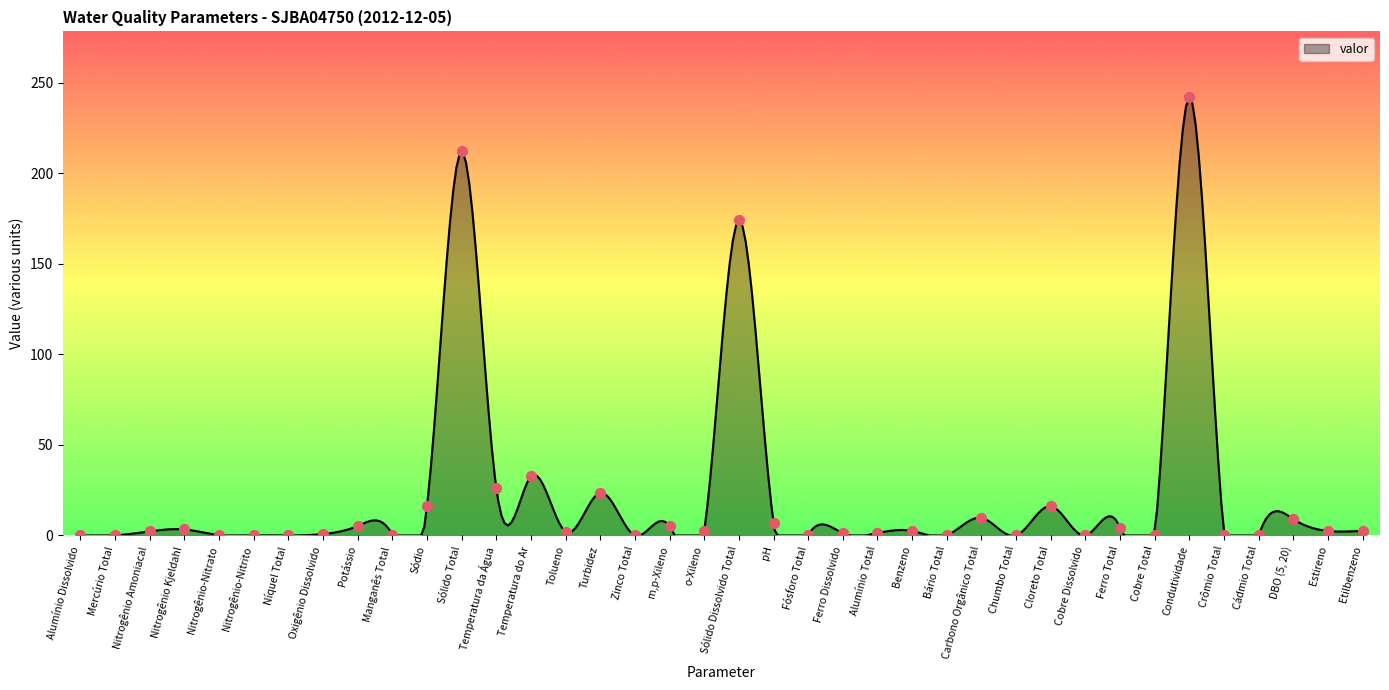

What is the change in value from Manganês Total to Chumbo Total?

-0.5